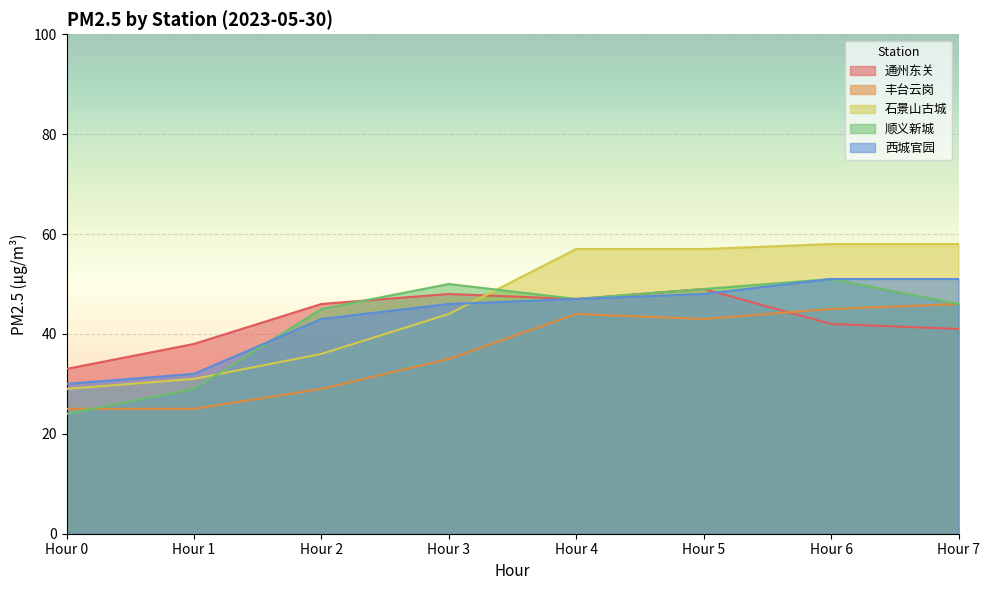

What are all the series names shown in the legend?

通州东关, 丰台云岗, 石景山古城, 顺义新城, 西城官园